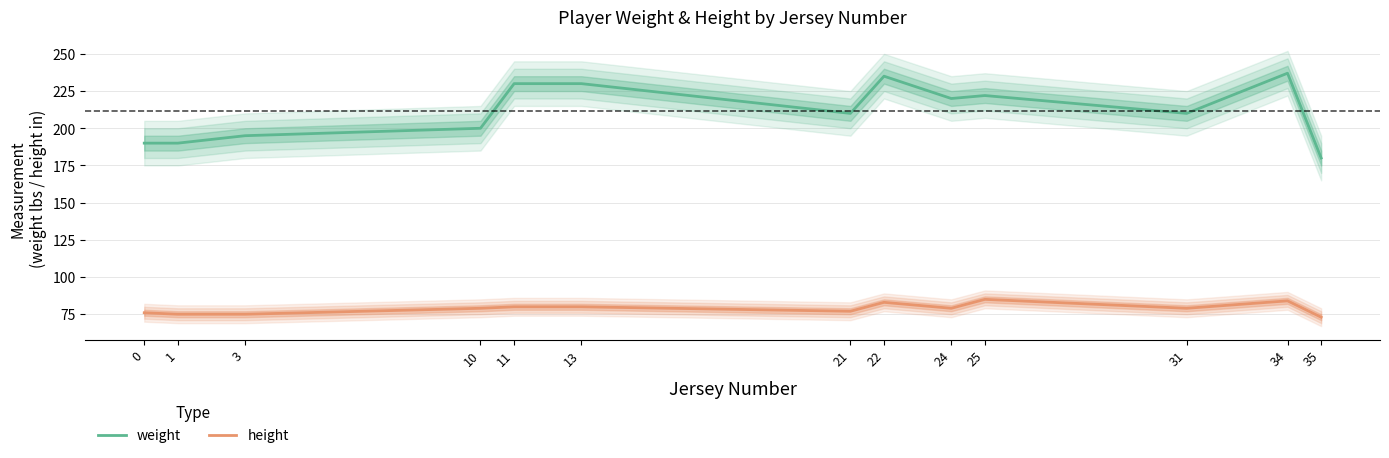

What are all the series names shown in the legend?

weight, height